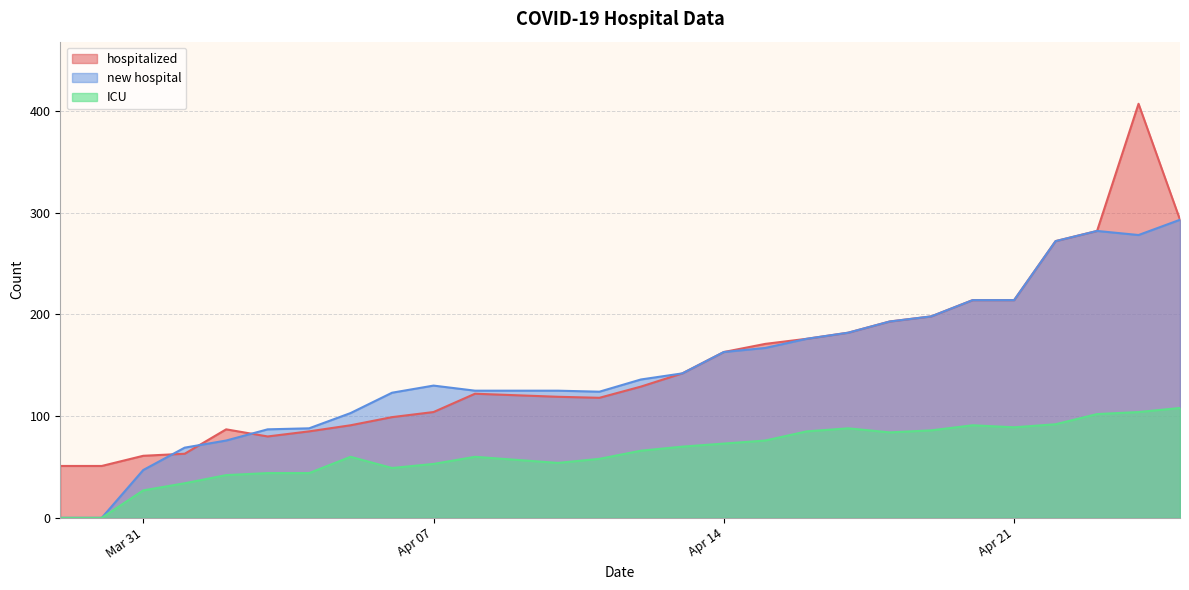

What is the average value of the new hospital series?

148